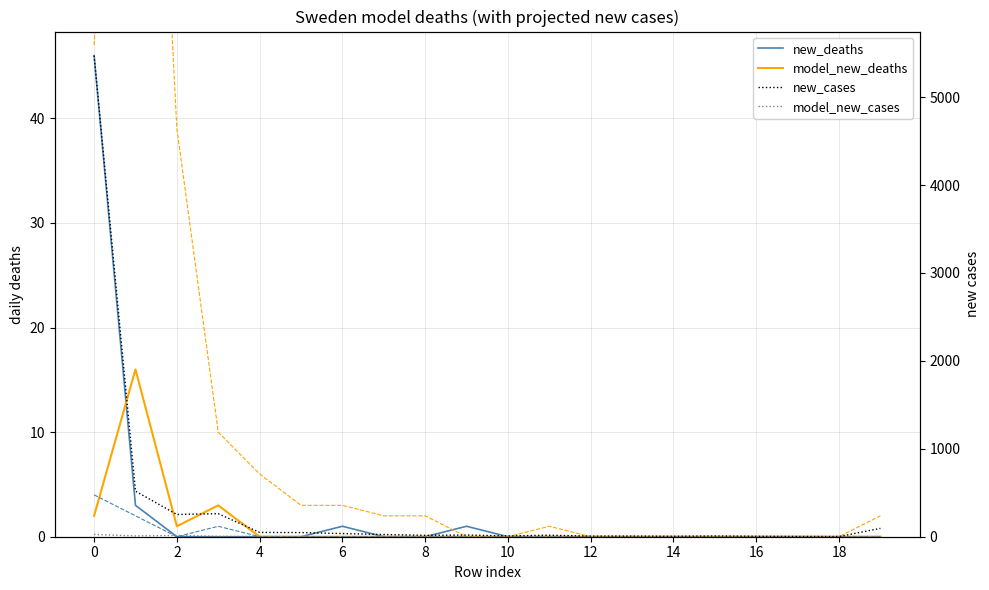

What is the average value of the model_new_cases series?

3